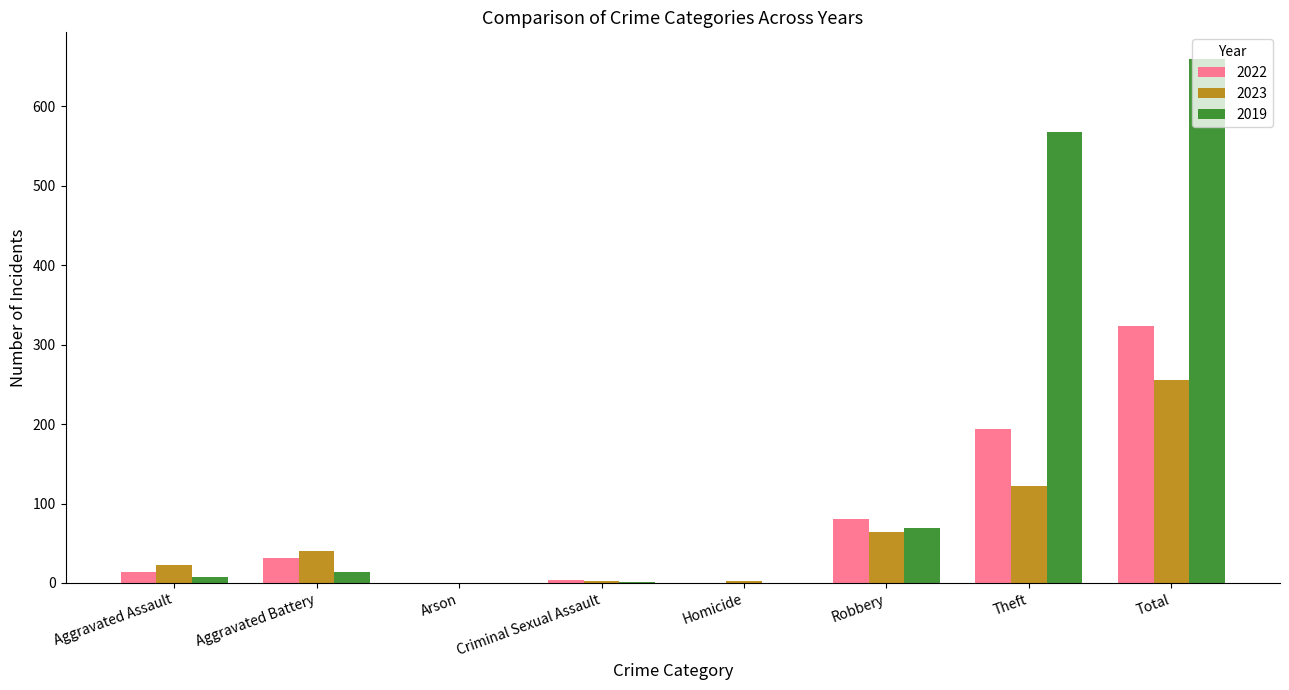

At which category is the sum across all series the highest?

Total